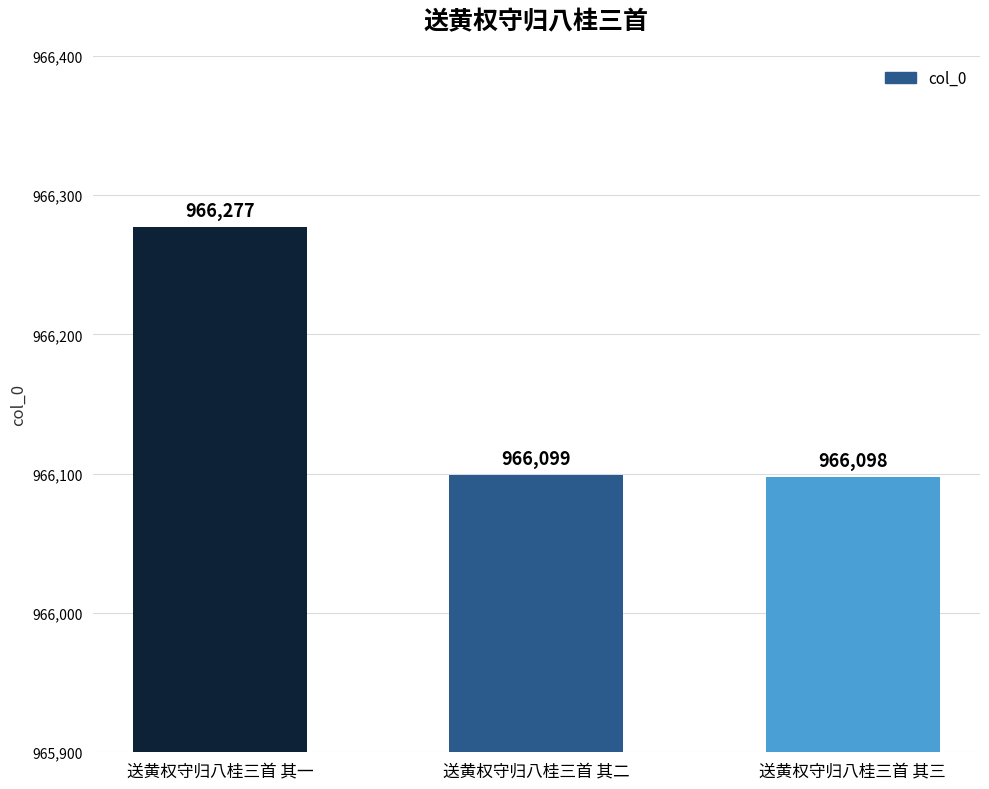

Reading left to right, extract all data points from this chart.

送黄权守归八桂三首 其一=966277	送黄权守归八桂三首 其二=966099	送黄权守归八桂三首 其三=966098